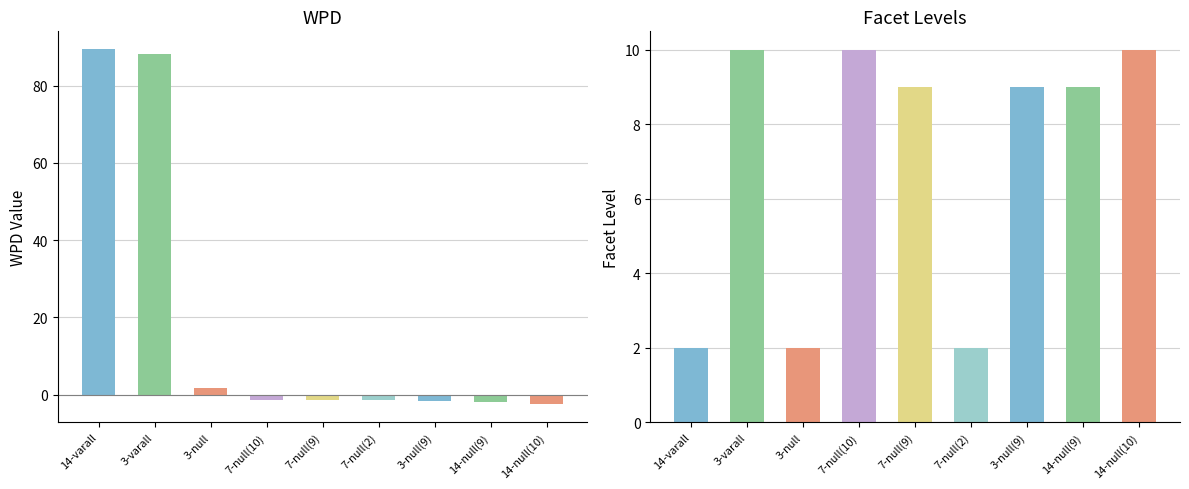

What is the lowest value of the wpd series?

-2.5